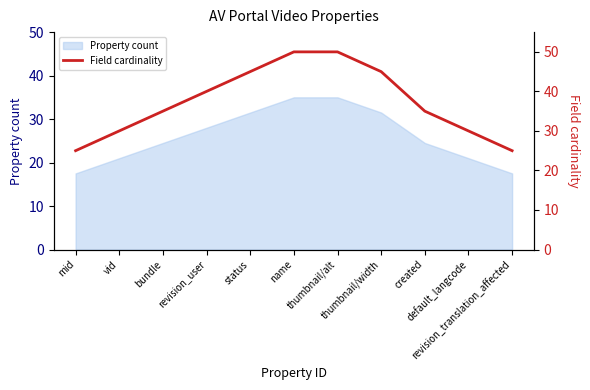

Count the values in the range 30 to 45.

7